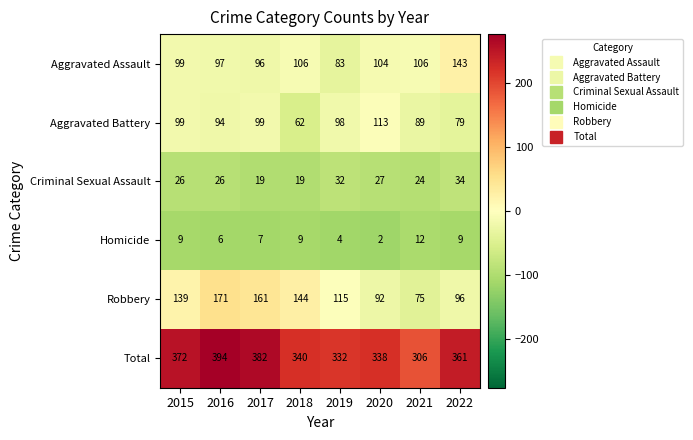

Which series has the widest spread of values?

Robbery